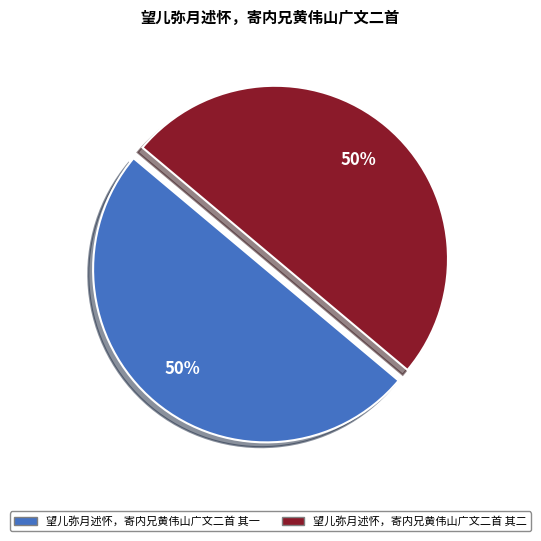

To the nearest percent, what is the average slice percentage?

50%